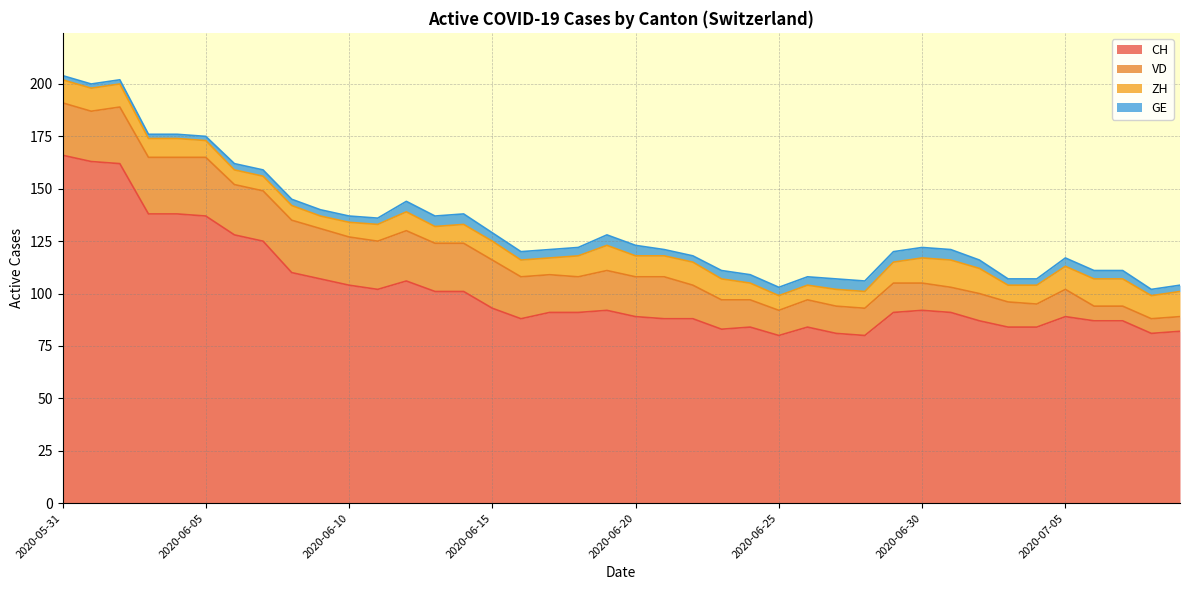

Count the number of data series in this chart.

4